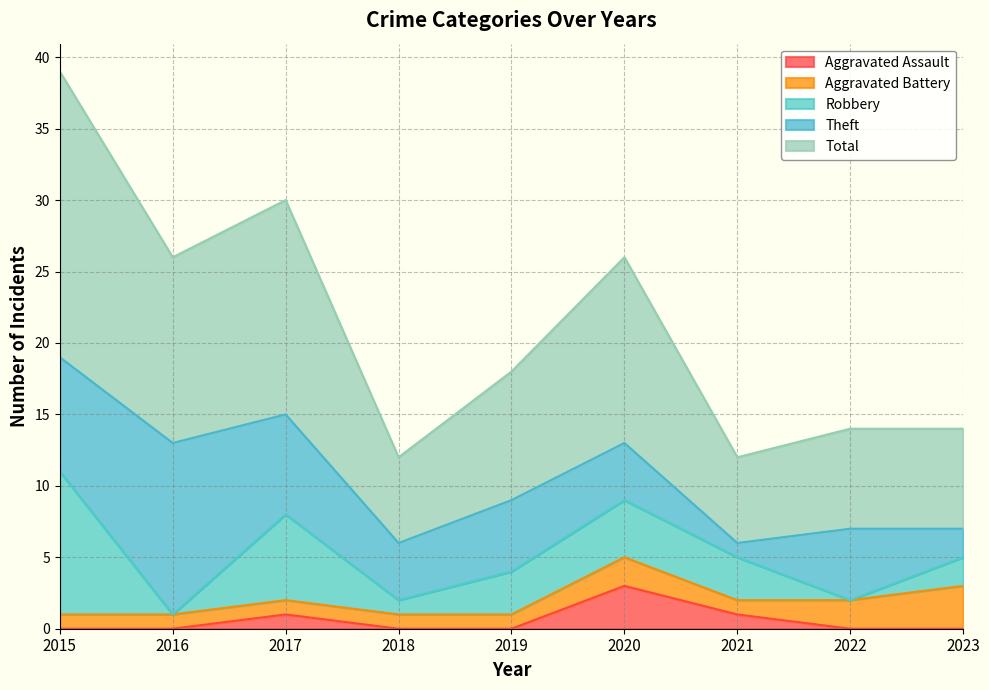

Count the number of data series in this chart.

5